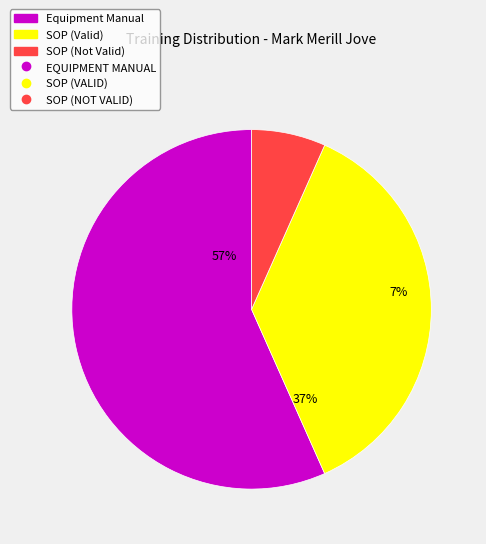

Which slice represents more than half of the pie?

EQUIPMENT MANUAL